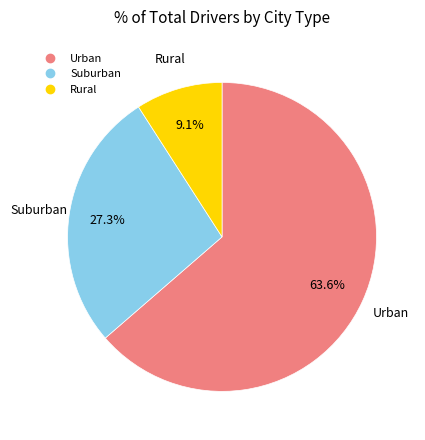

Does any single category account for the majority?

Yes